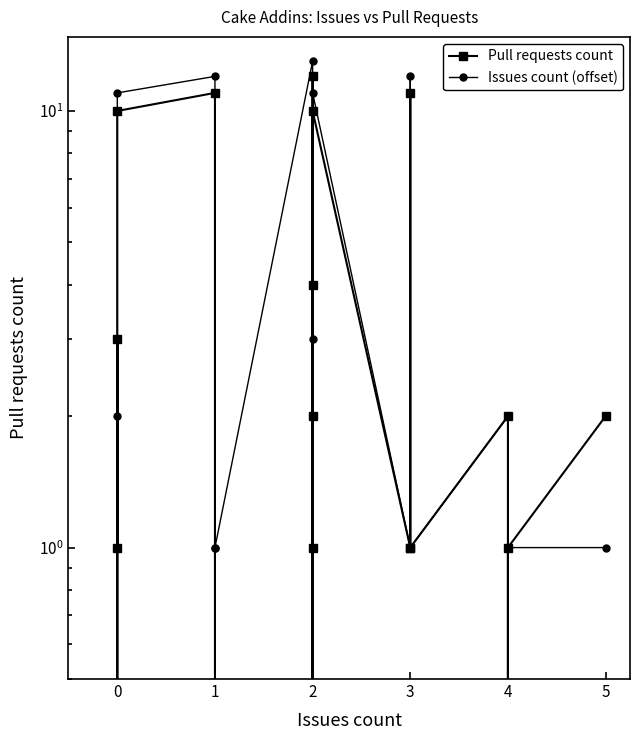

How many interior local valleys does the Pull requests count series have?

6